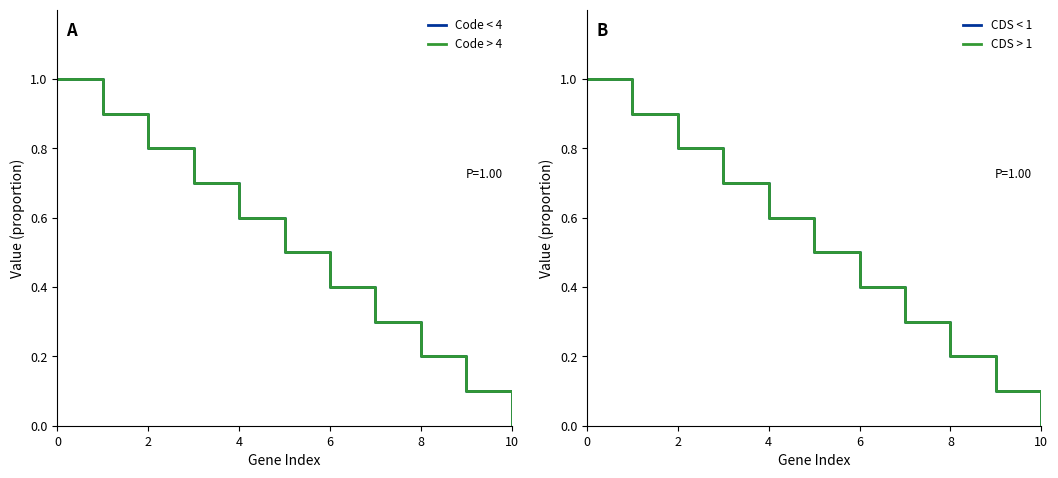

Reading right to left, what are all the values shown in this chart?

Code < 4: 0.0	0.1	0.2	0.3	0.4	0.5	0.6	0.7	0.8	0.9	1.0
Code > 4: 0.0	0.1	0.2	0.3	0.4	0.5	0.6	0.7	0.8	0.9	1.0
CDS < 1: 0.0	0.1	0.2	0.3	0.4	0.5	0.6	0.7	0.8	0.9	1.0
CDS > 1: 0.0	0.1	0.2	0.3	0.4	0.5	0.6	0.7	0.8	0.9	1.0